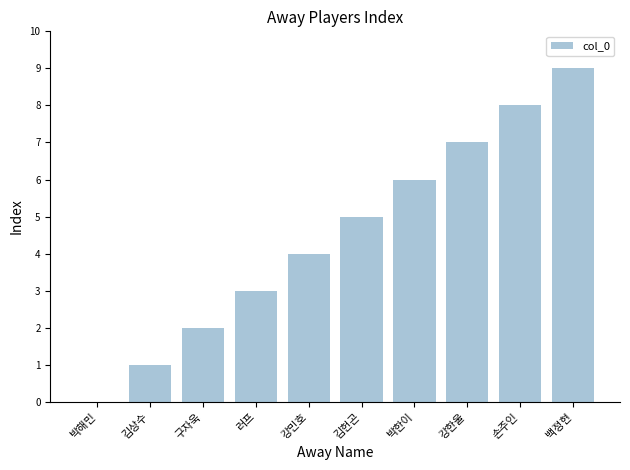

What is the difference between the values at 백정현 and 손주인?

1